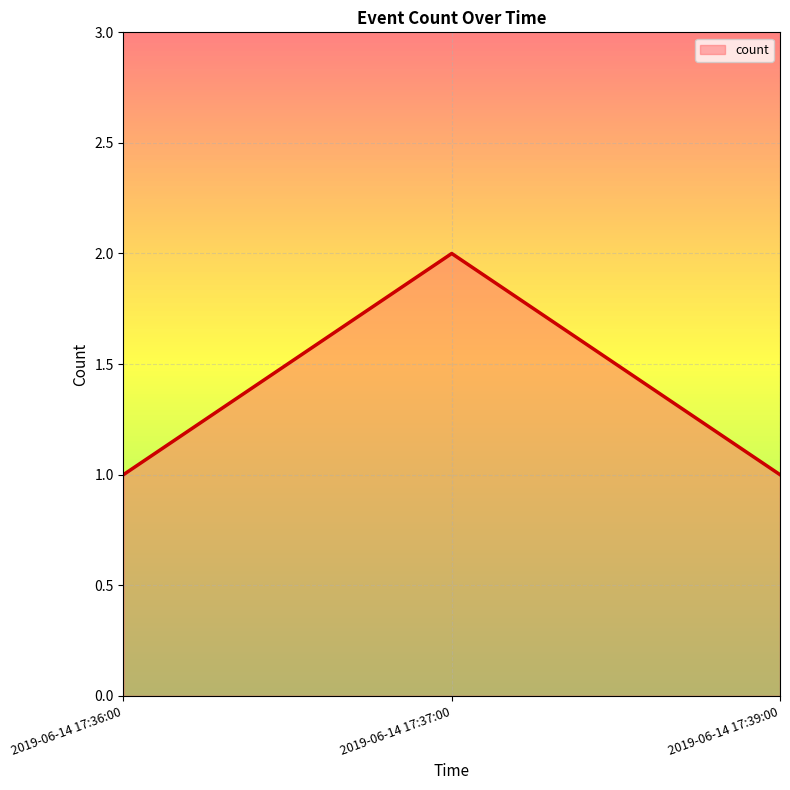

What is the sum of all values?

4